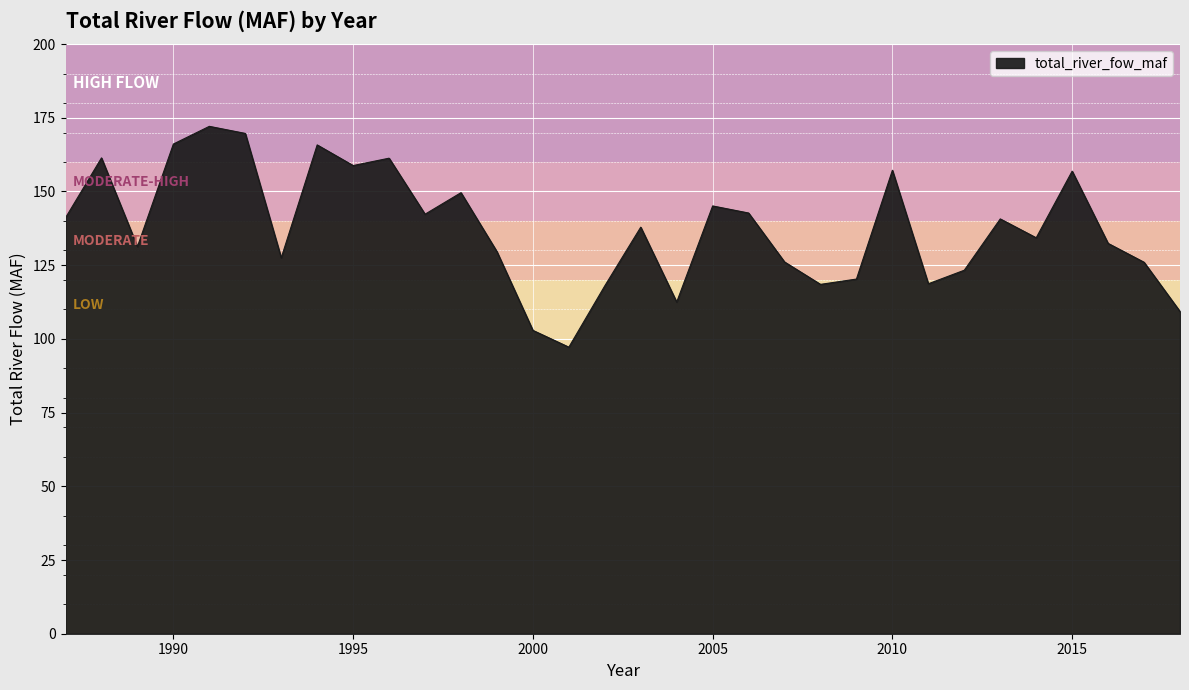

How many values are below 137?

16